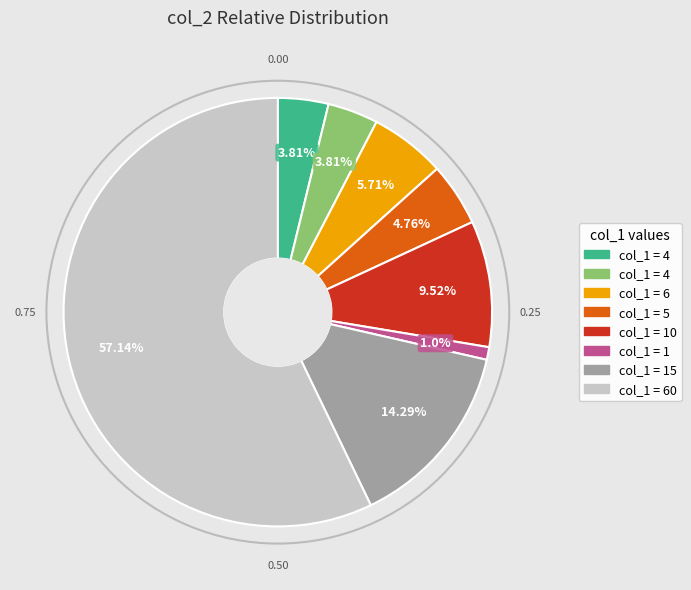

Is there a majority slice in this chart?

Yes